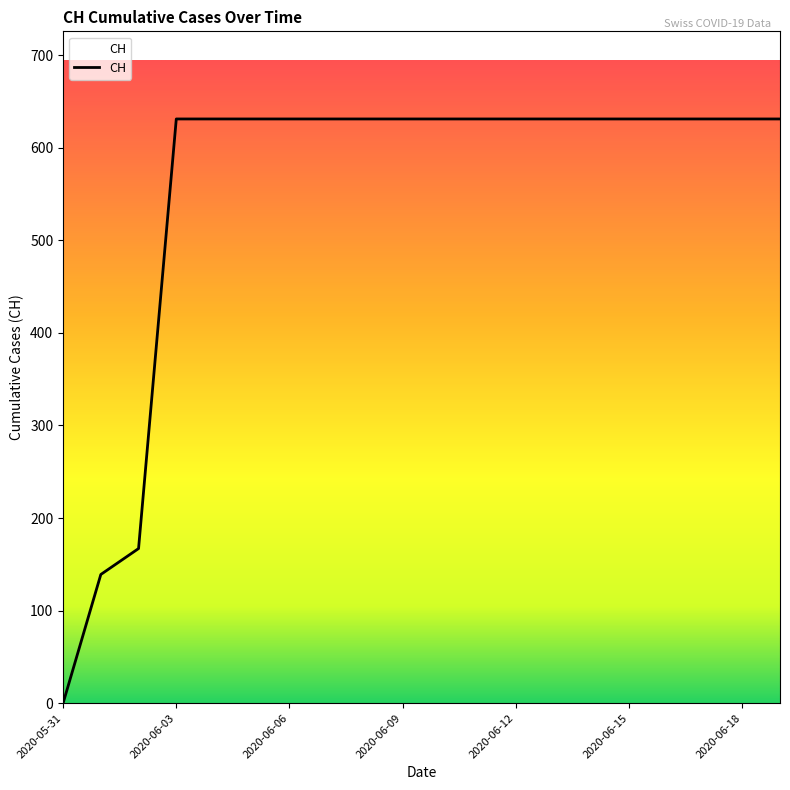

Reading left to right, what are all the values shown in this chart?

0	139	167	631	631	631	631	631	631	631	631	631	631	631	631	631	631	631	631	631